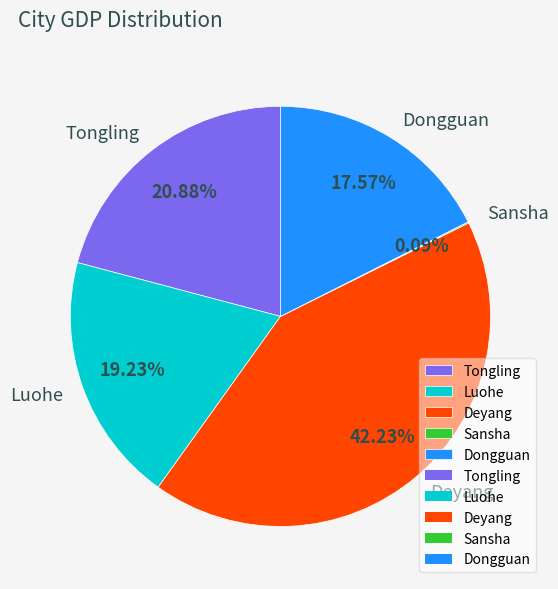

What is the largest slice in the pie chart?

Deyang